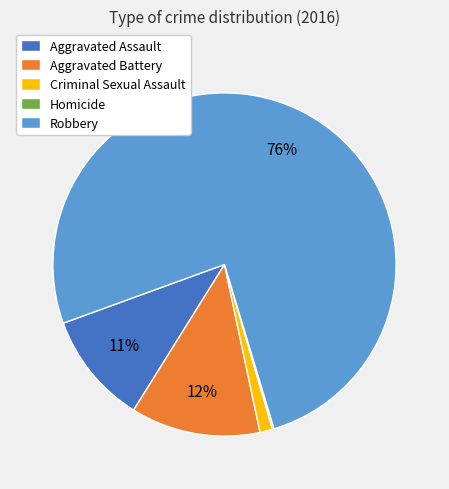

Do Aggravated Battery and Robbery together represent more than half of the pie?

Yes